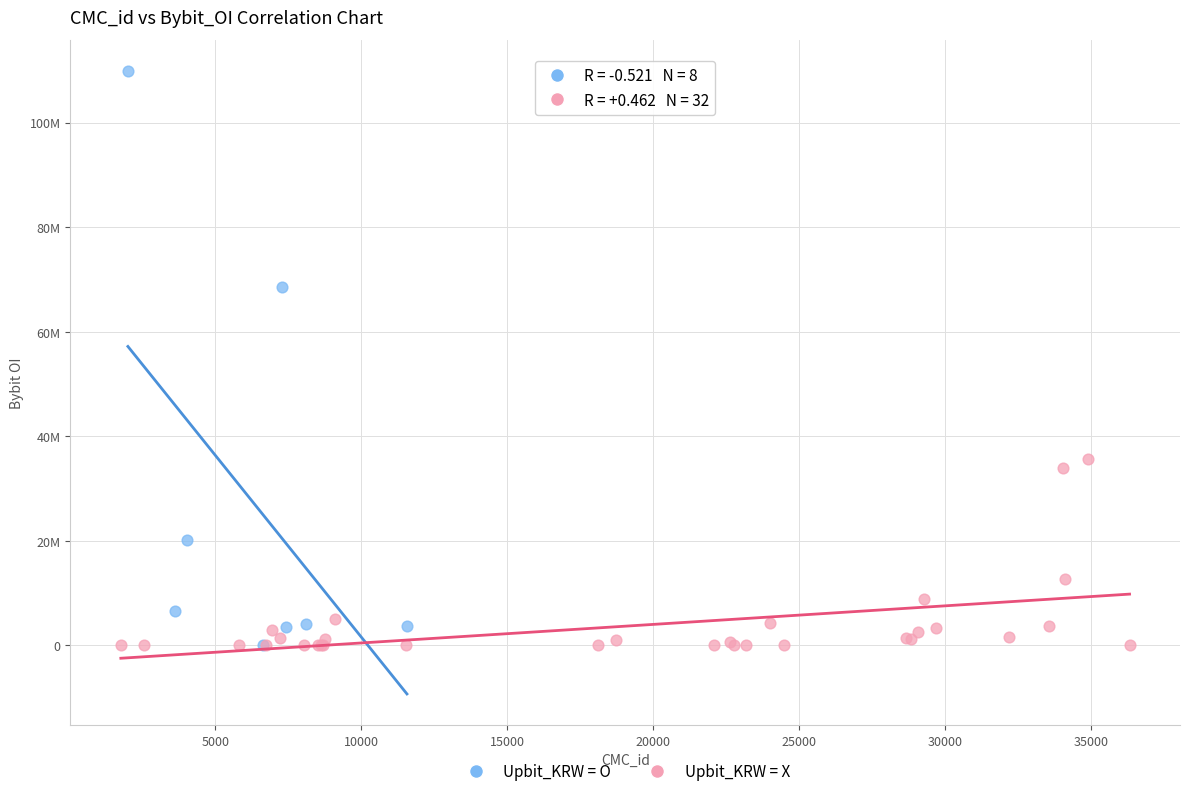

Which series contains the highest Y value?

Upbit_KRW = O